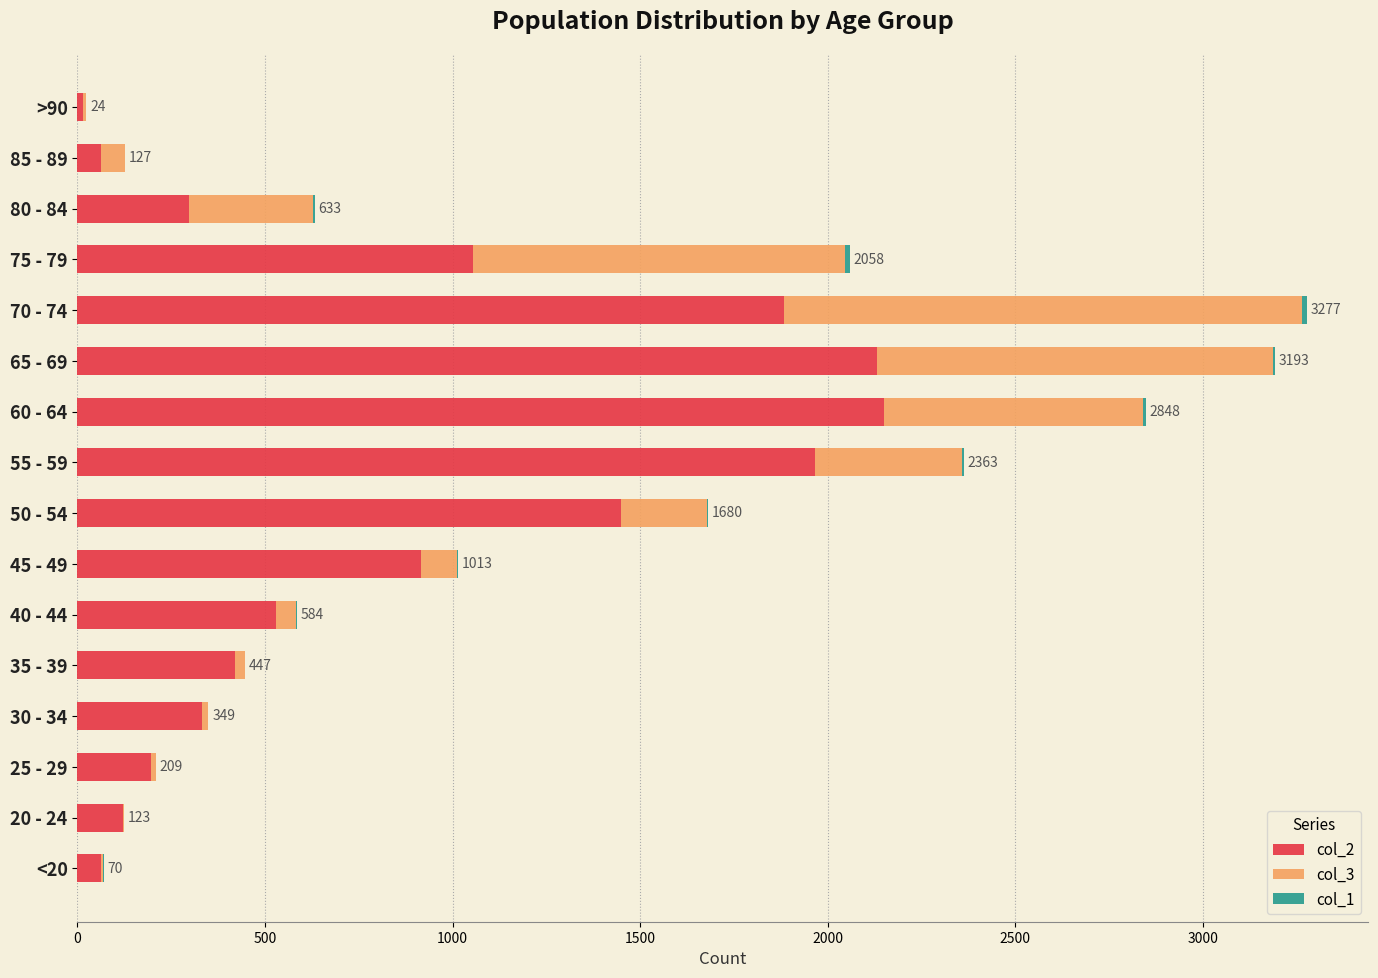

How many series are shown in this chart?

3